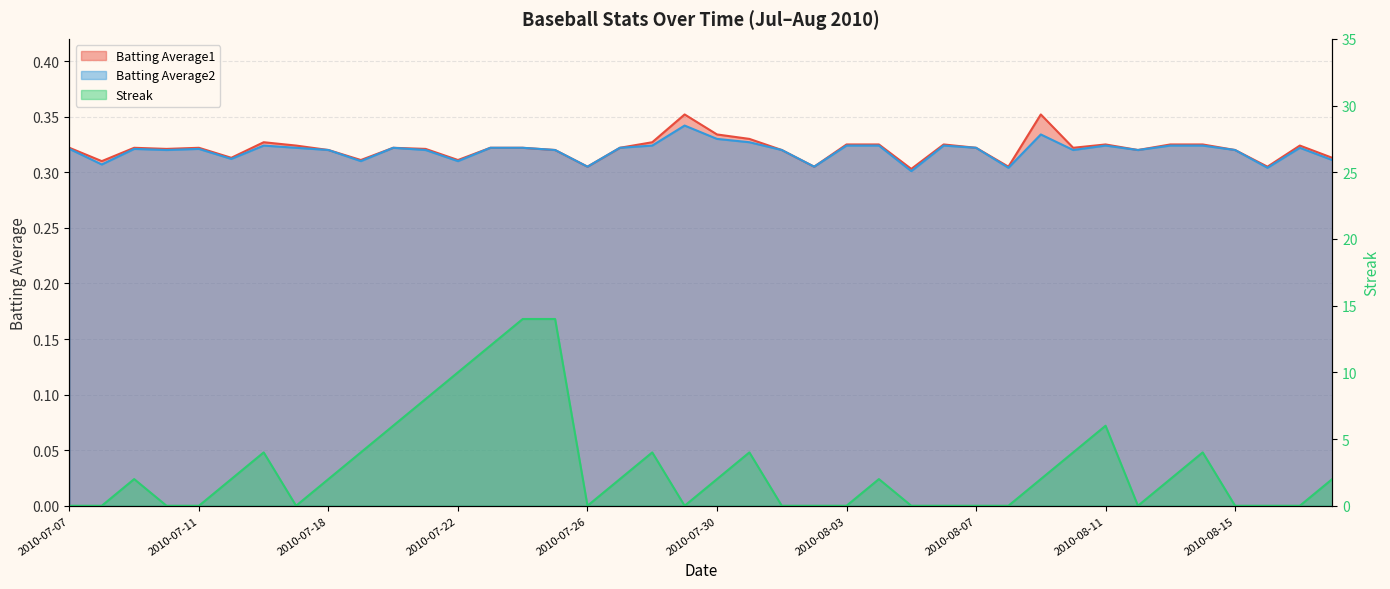

True or false: Batting Average2 and Batting Average1 cross at least once.

False